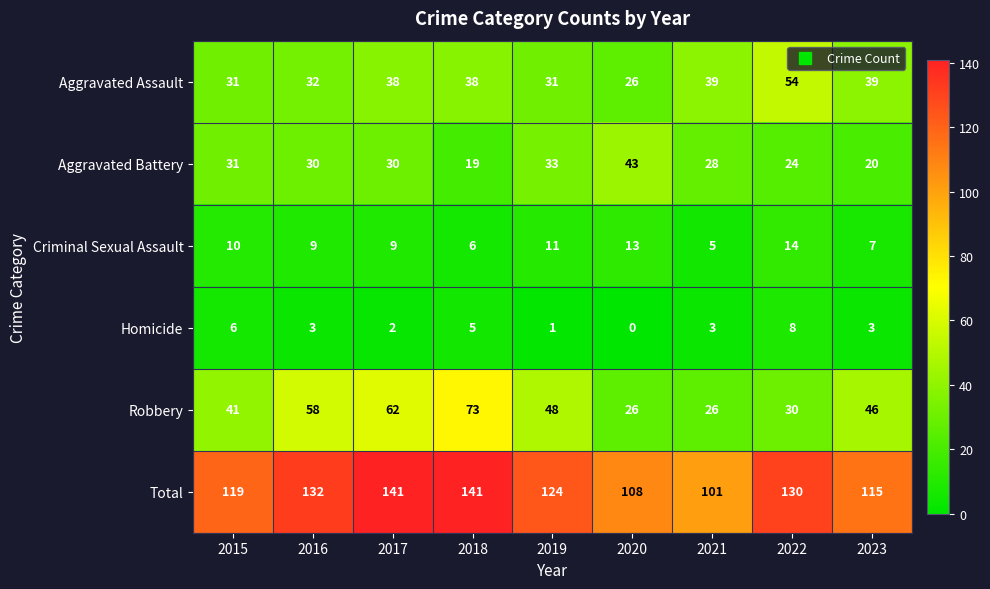

Which label corresponds to the smallest value in the chart?

2020